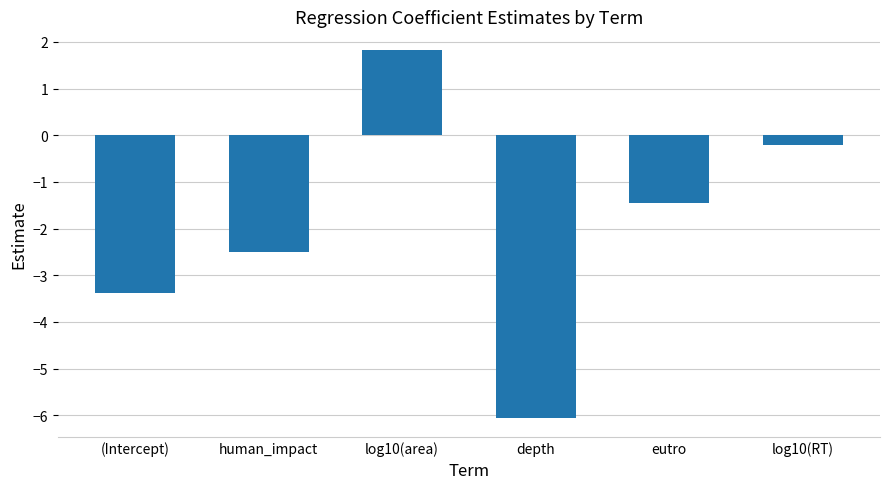

Read the value at human_impact.

-2.5